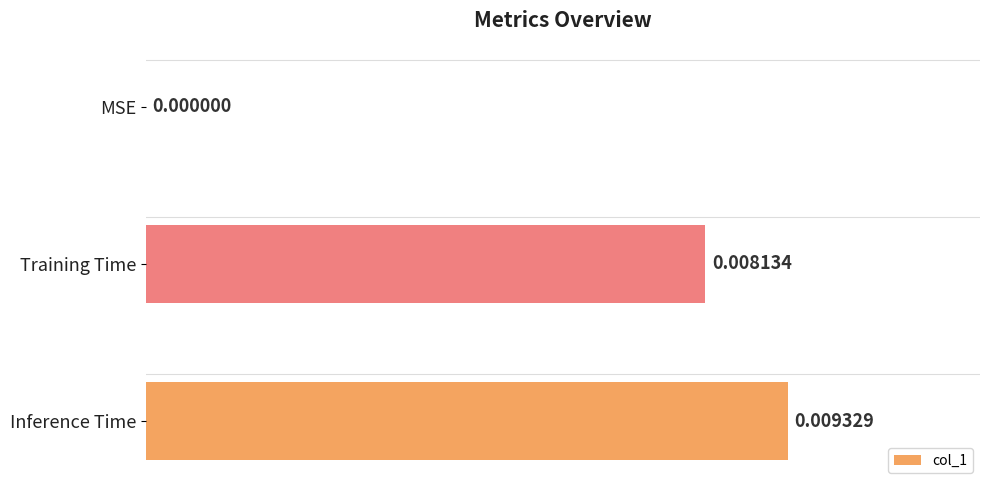

How many positive values are there?

2